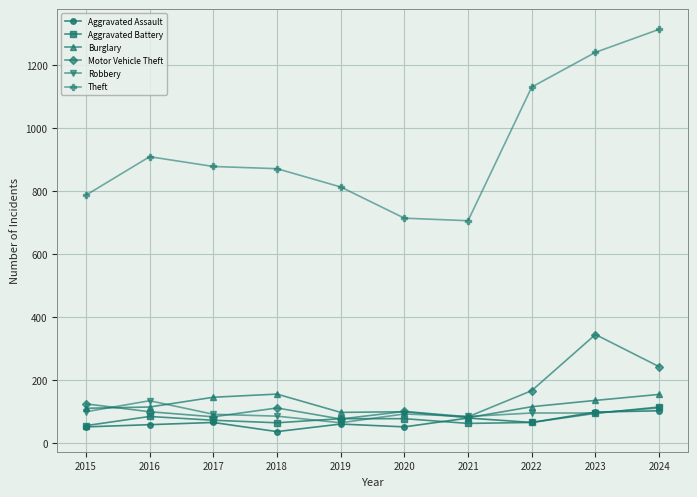

What is the approximate value of Motor Vehicle Theft at 2021?

84